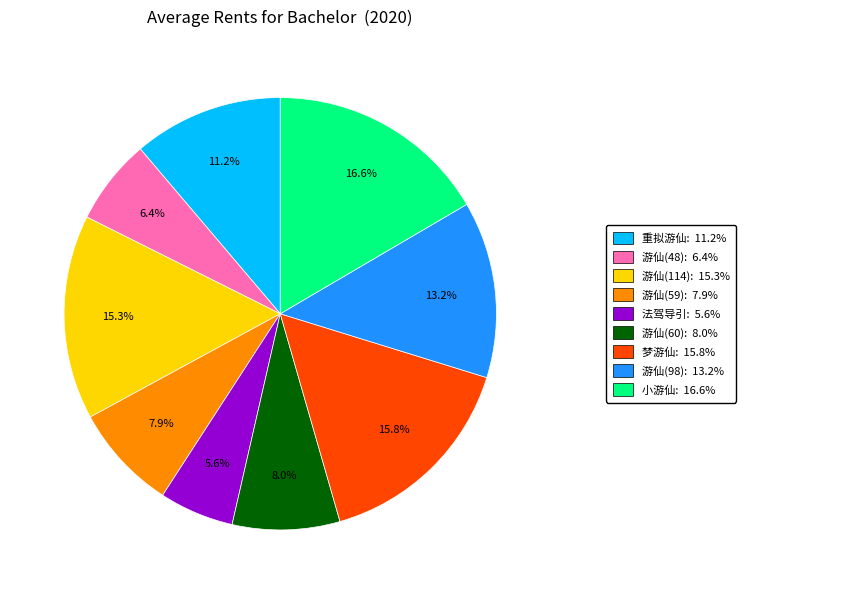

Is there a majority slice in this chart?

No